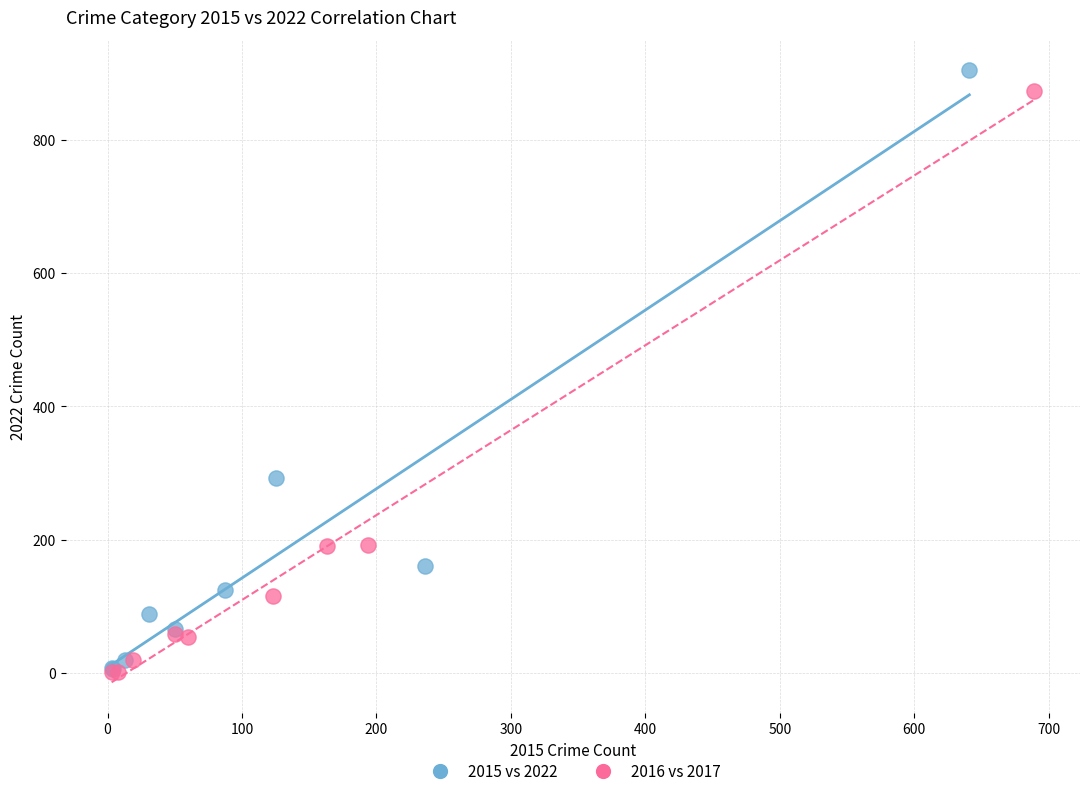

Which series has the largest Y range (max minus min)?

2015 vs 2022